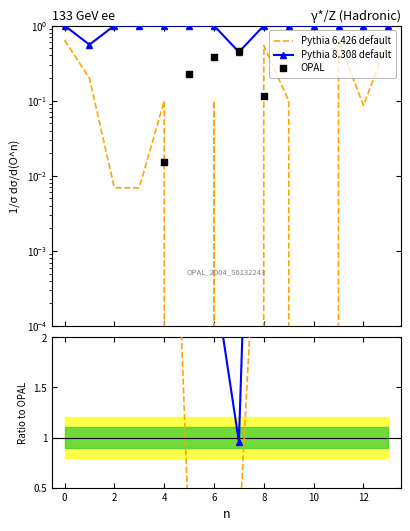

Which series has the largest total across all categories?

Pythia 8.308 default